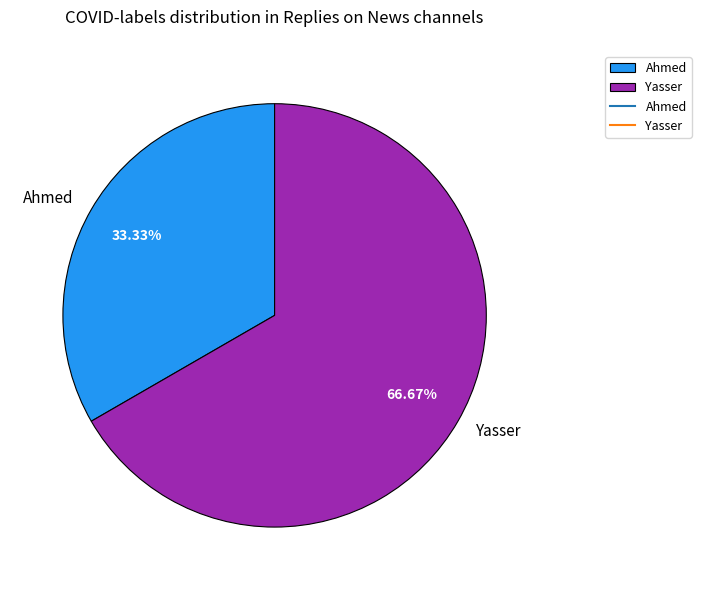

How many segments does this pie chart have?

2